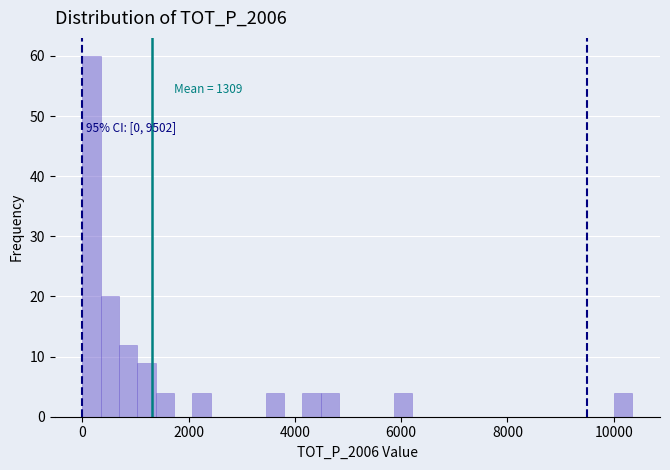

Read against the x-axis, roughly where is the centre of the tallest bar?

200